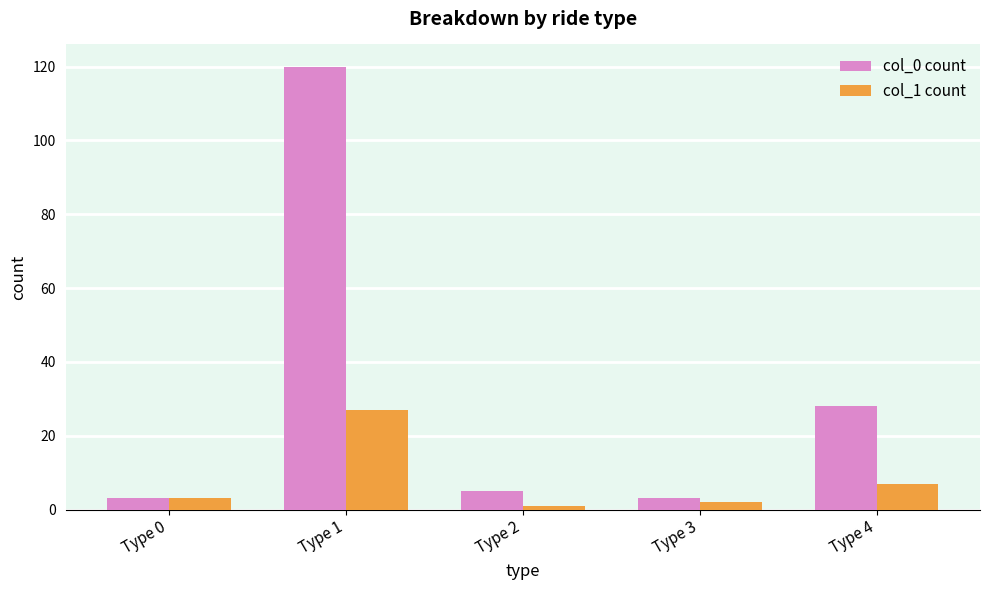

Which category has the highest value in the col_1 count series?

Type 1